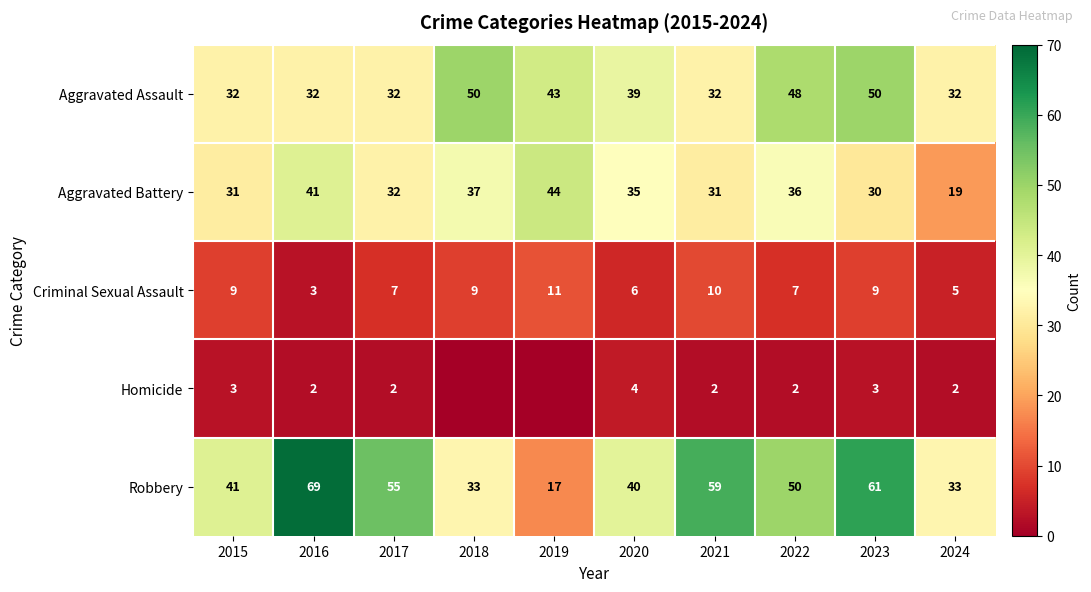

What is the difference between the Robbery values at 2020 and 2021?

19